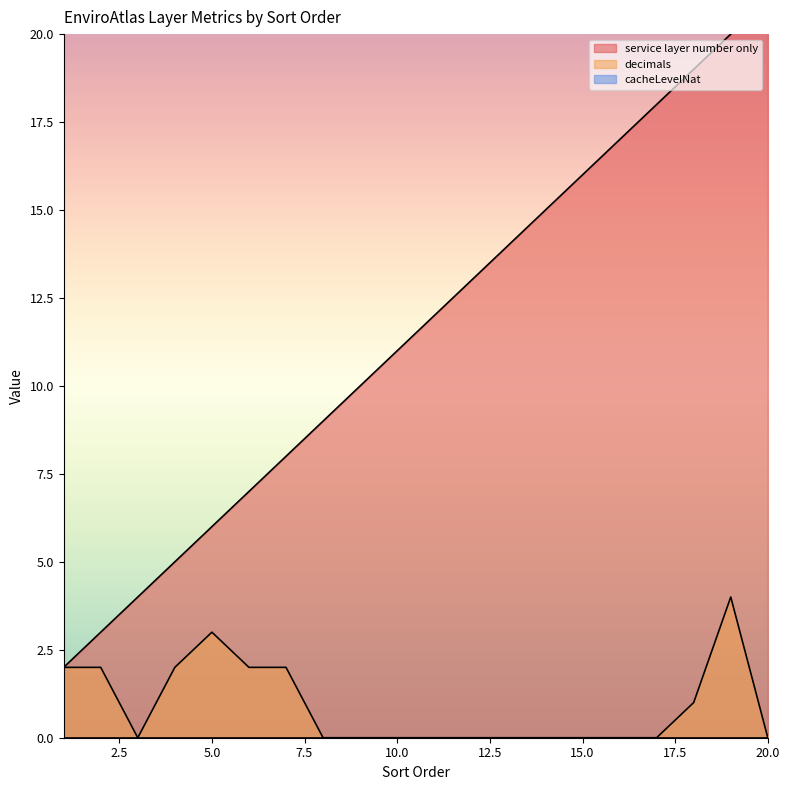

Does the chart display data point markers on the line(s)?

No